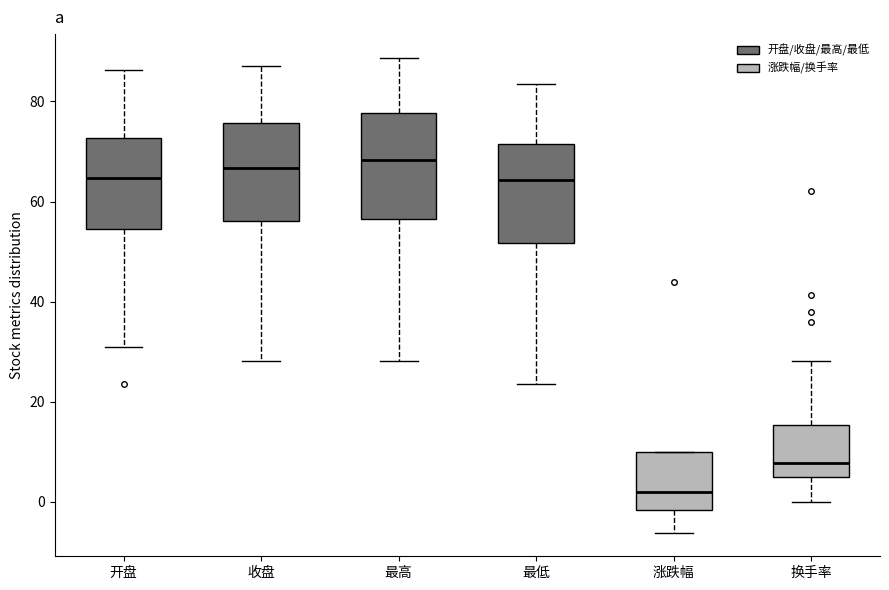

Reading left to right, transcribe this box plot: for each box, give where its median line is, the range the box spans, and where its two whiskers end, as read against the y-axis. The values are not printed on the chart, so give them approximately, as read against the axis.

开盘: median 64, box 54 to 72, whiskers 32 to 86
收盘: median 66, box 56 to 76, whiskers 28 to 88
最高: median 68, box 56 to 78, whiskers 28 to 88
最低: median 64, box 52 to 72, whiskers 24 to 84
涨跌幅: median 2, box -2 to 10, whiskers -6 to 10
换手率: median 8, box 4 to 16, whiskers 0 to 28